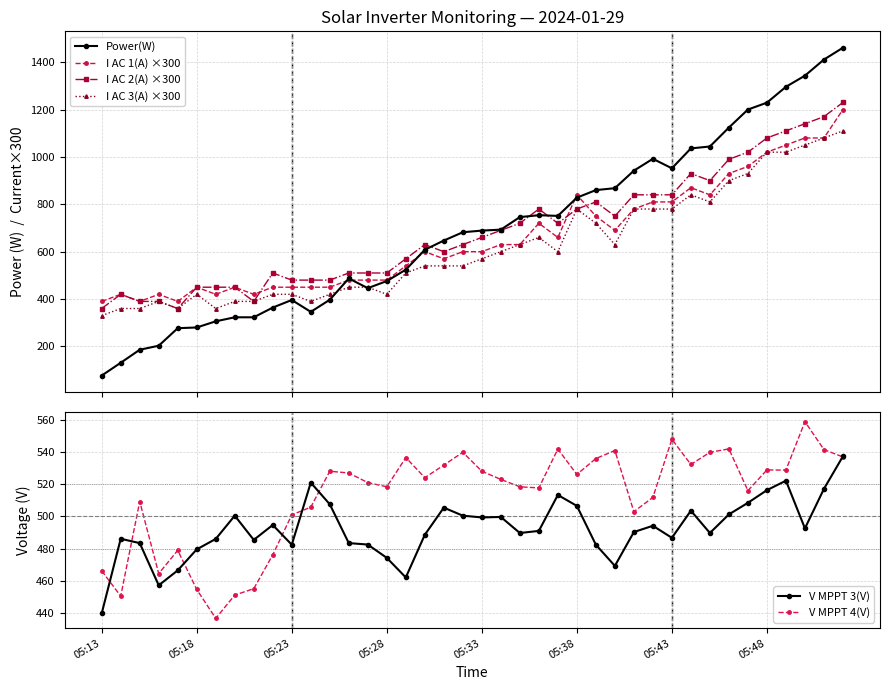

What is the approximate value of V MPPT 4(V) at 05:48?

529.0